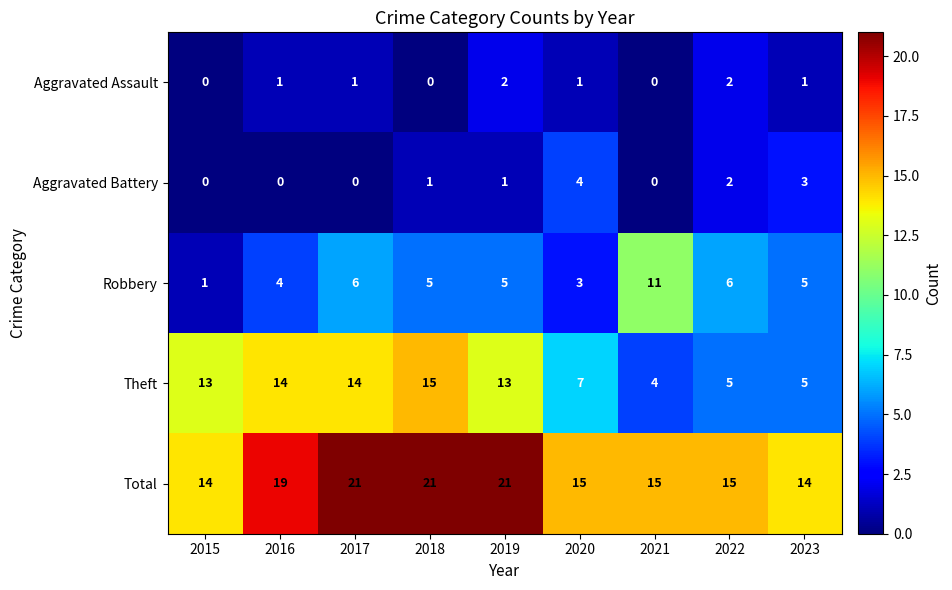

The value of Robbery at 2019 is 8. True or false?

False